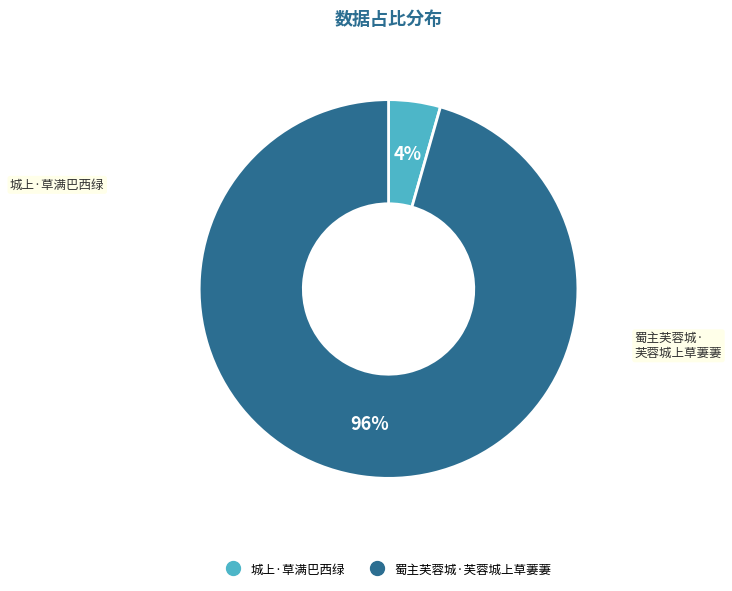

Between 蜀主芙蓉城·芙蓉城上草萋萋 and 城上·草满巴西绿, which is larger?

蜀主芙蓉城·芙蓉城上草萋萋